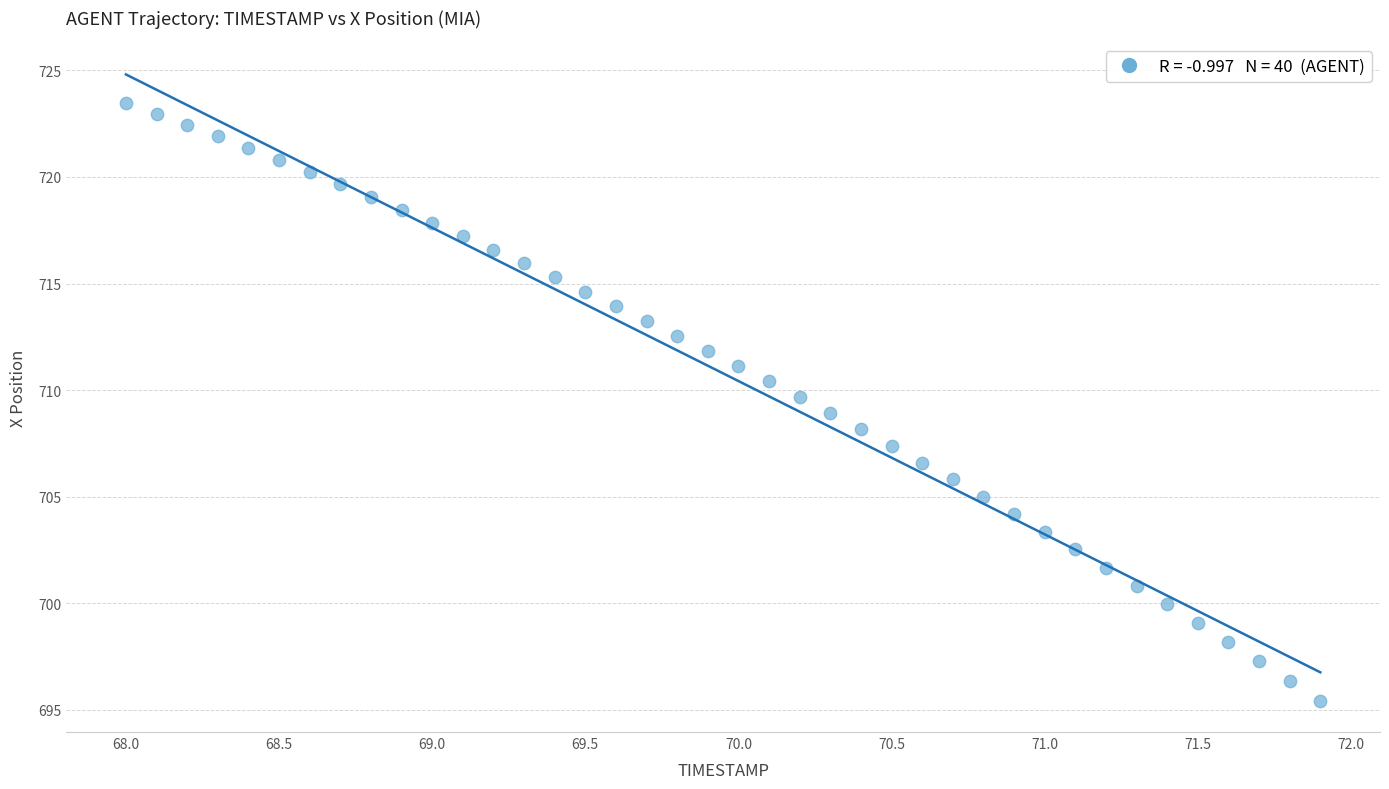

What is the range of X values (max minus min)?

3.9